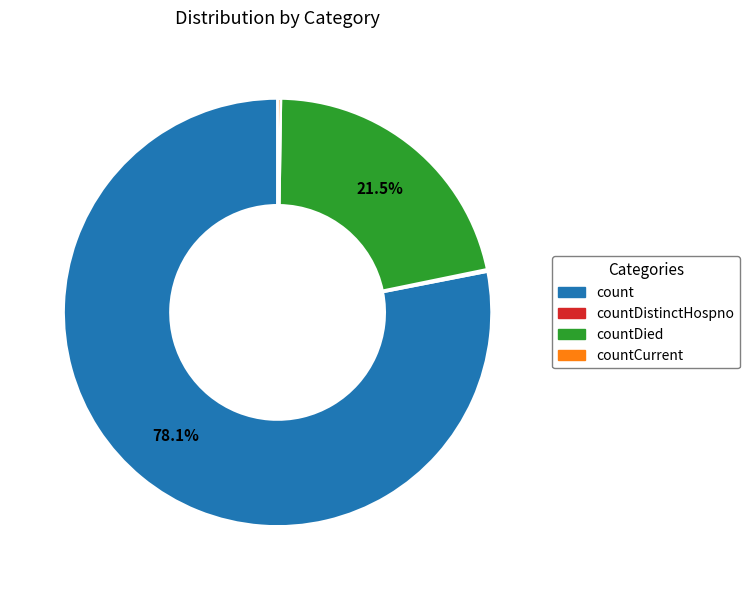

Which category has the biggest portion of the pie?

count